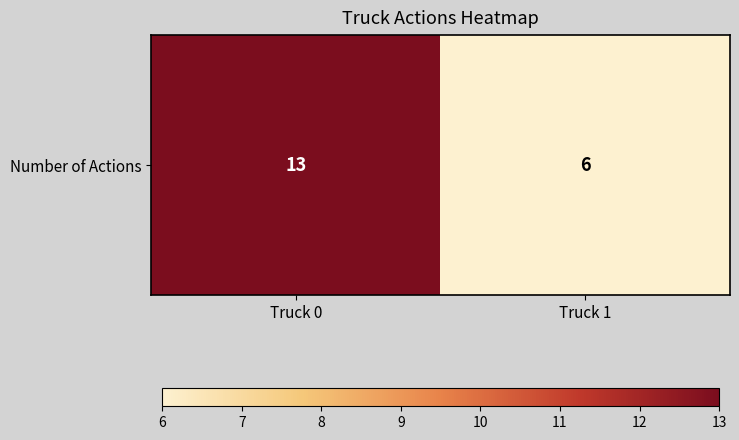

Rank the categories by value from lowest to highest.

Truck 1, Truck 0